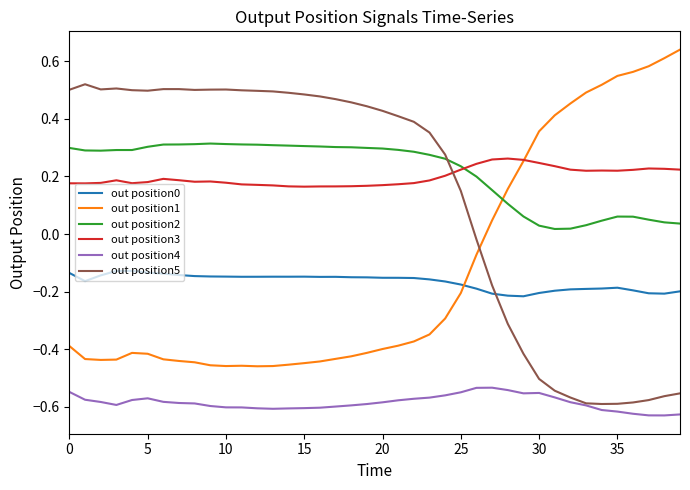

True or false: out position4 and out position2 intersect in this chart.

False